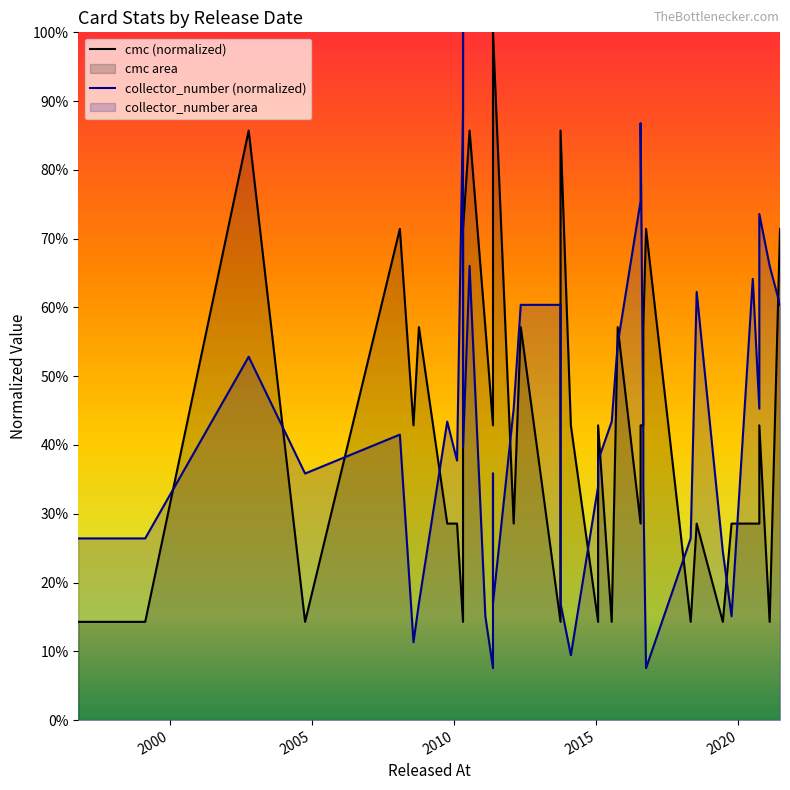

Is the value of cmc (normalized) at 24 greater than the value of collector_number (normalized) at 2000?

No